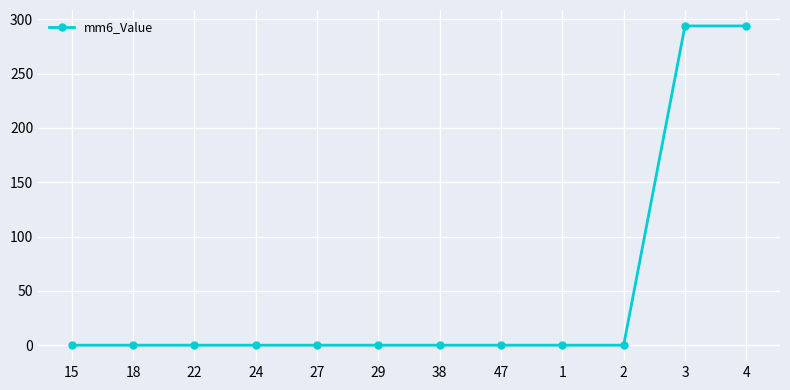

What is the label of the 2nd point from the left?

18